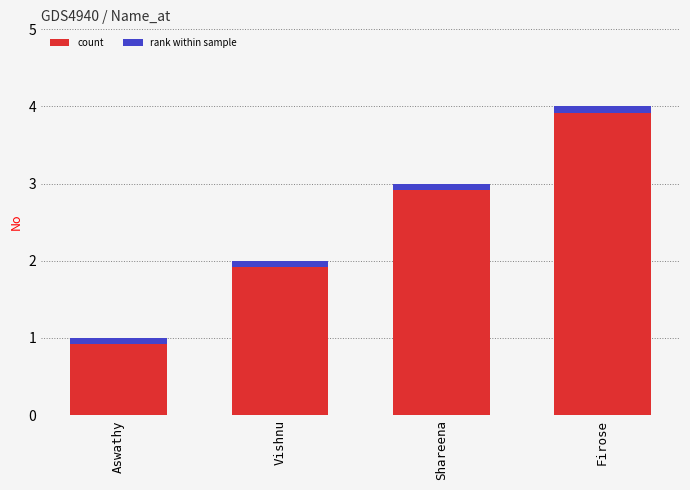

Which has a higher value, Vishnu or Shareena?

Shareena